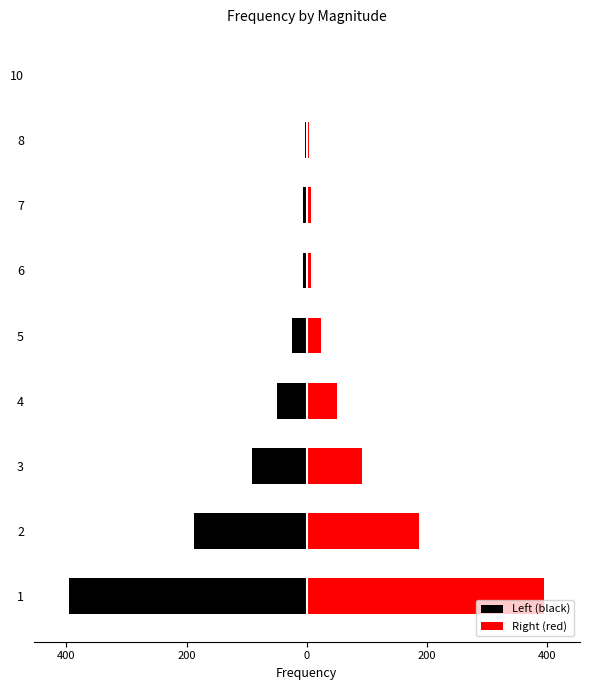

What are all the series names shown in the legend?

Left (black), Right (red)